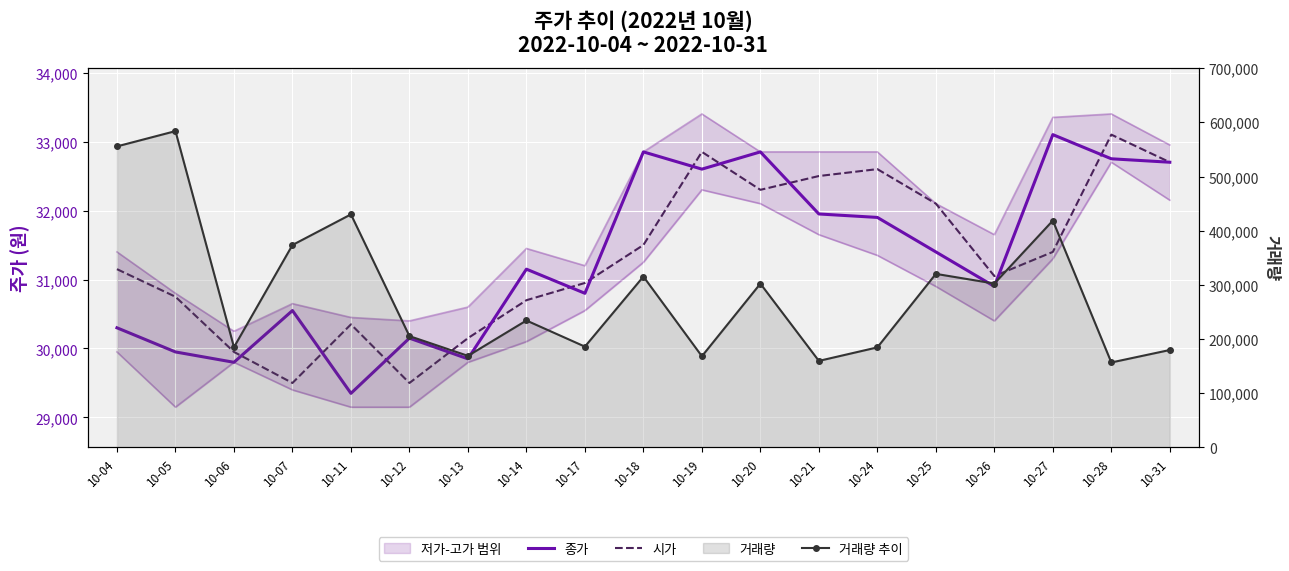

Is this an area chart (filled region under the line)?

No